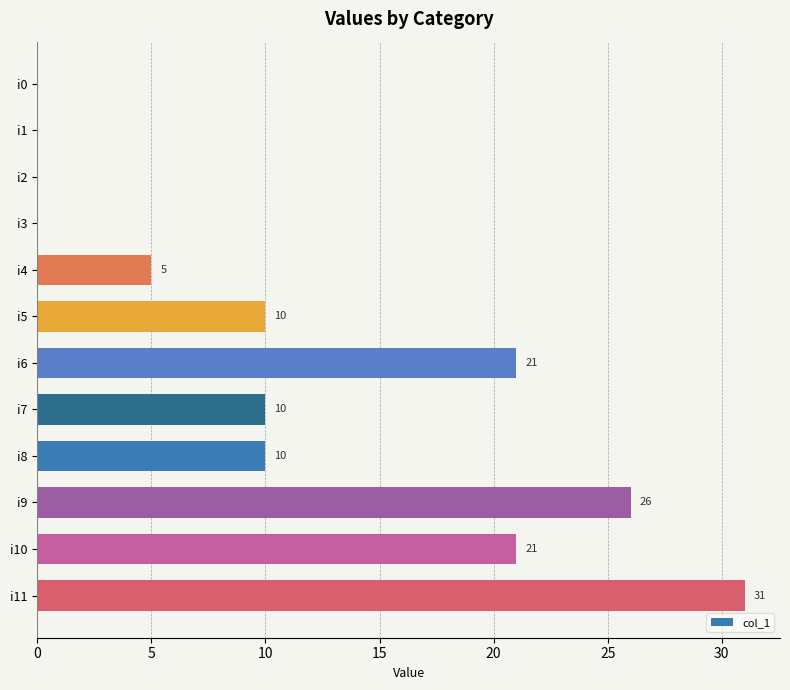

What is the sum of the values at i4 and i9?

31